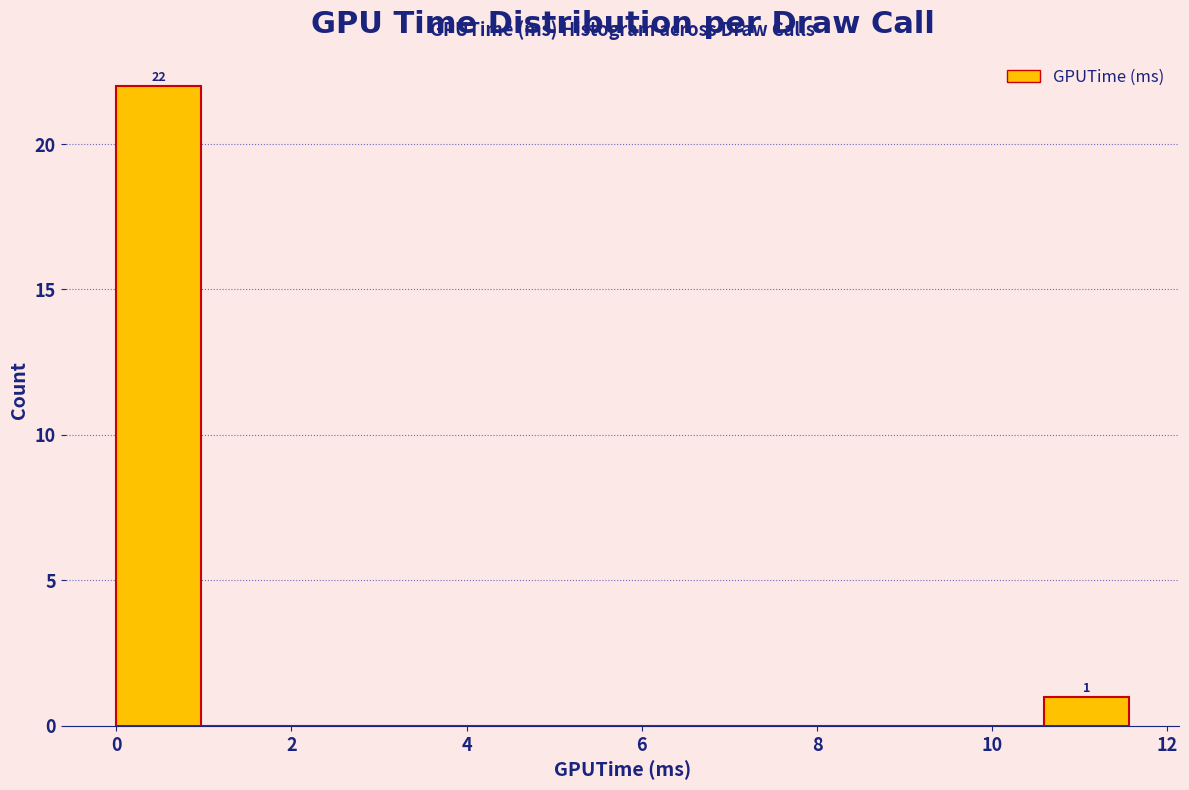

Over which range of the x-axis is the bar tallest?

0.0 to 1.0